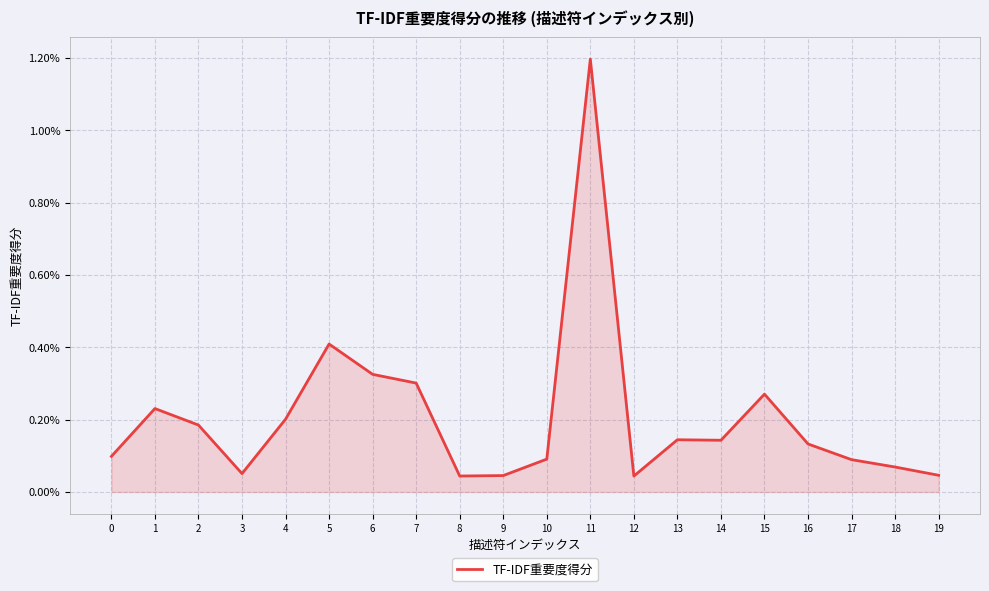

The value at 18 is 0.0. True or false?

True